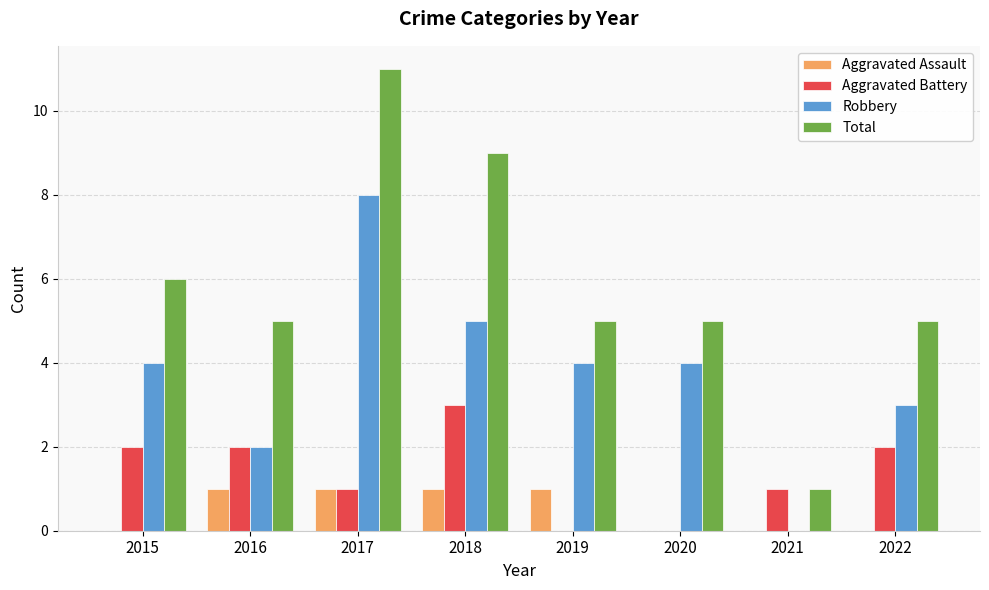

Which series has the largest total across all categories?

Total